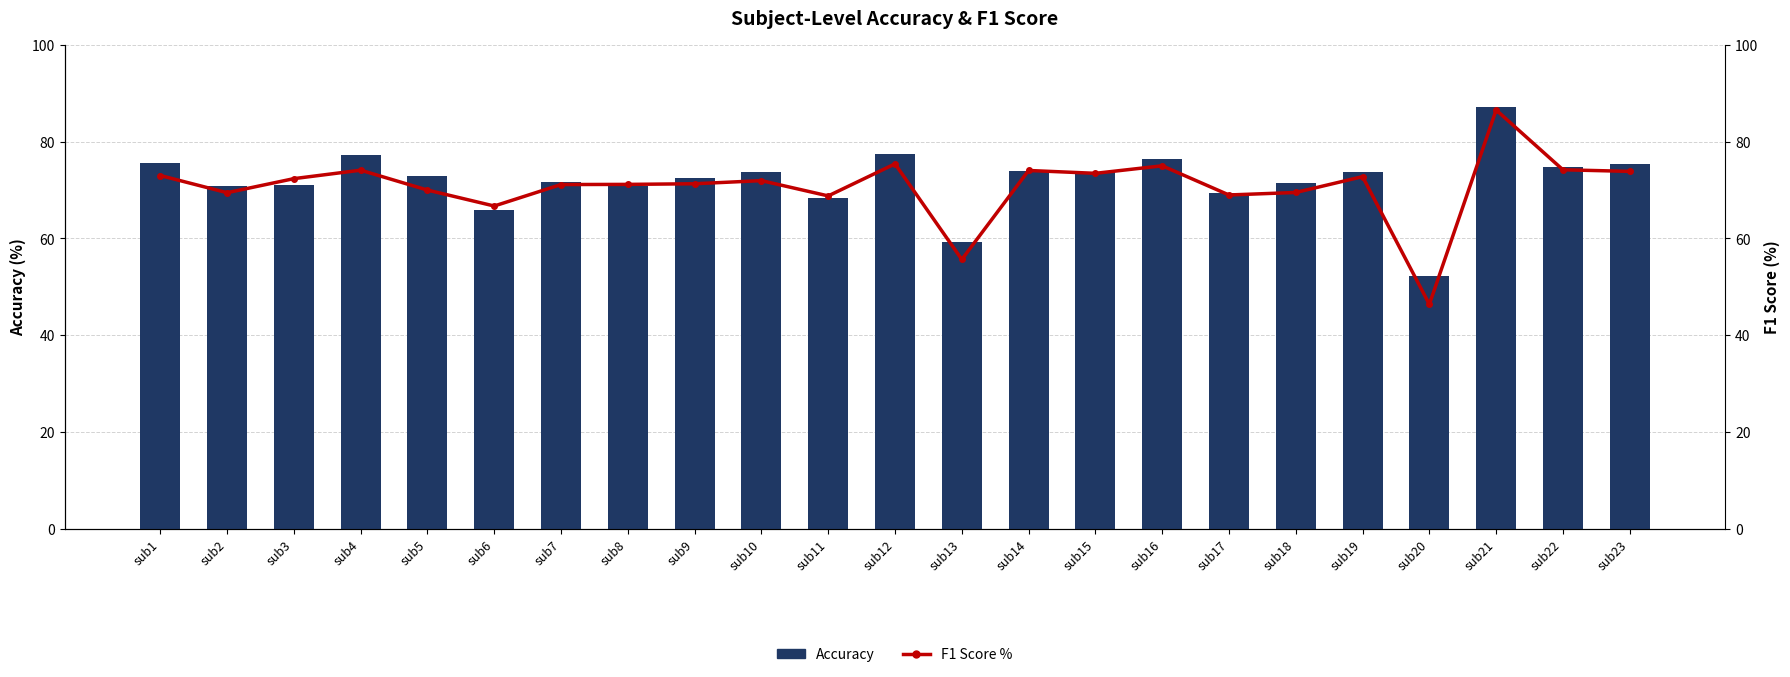

Which series has the largest range (max minus min)?

F1 Score %